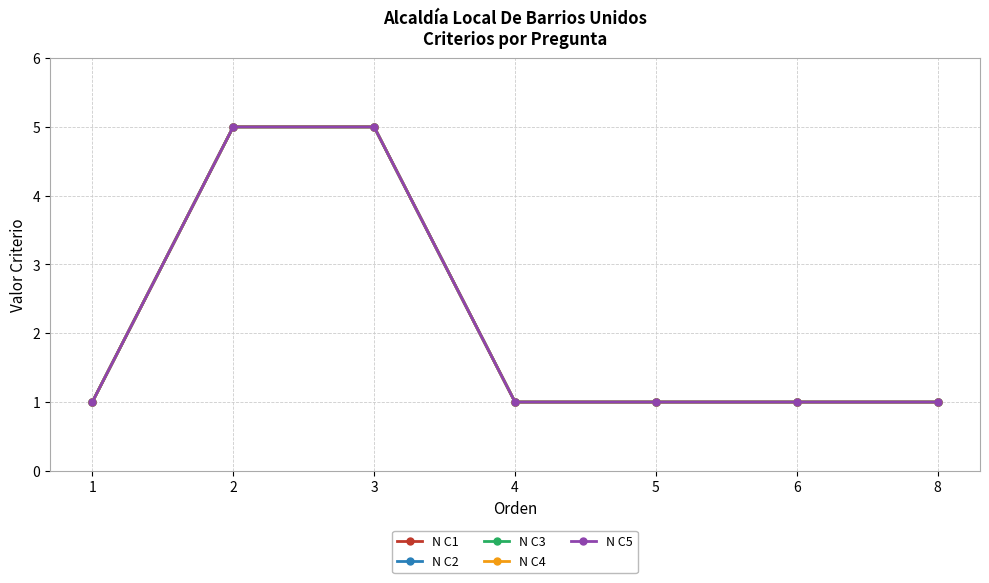

Which series has the largest total across all categories?

N C1